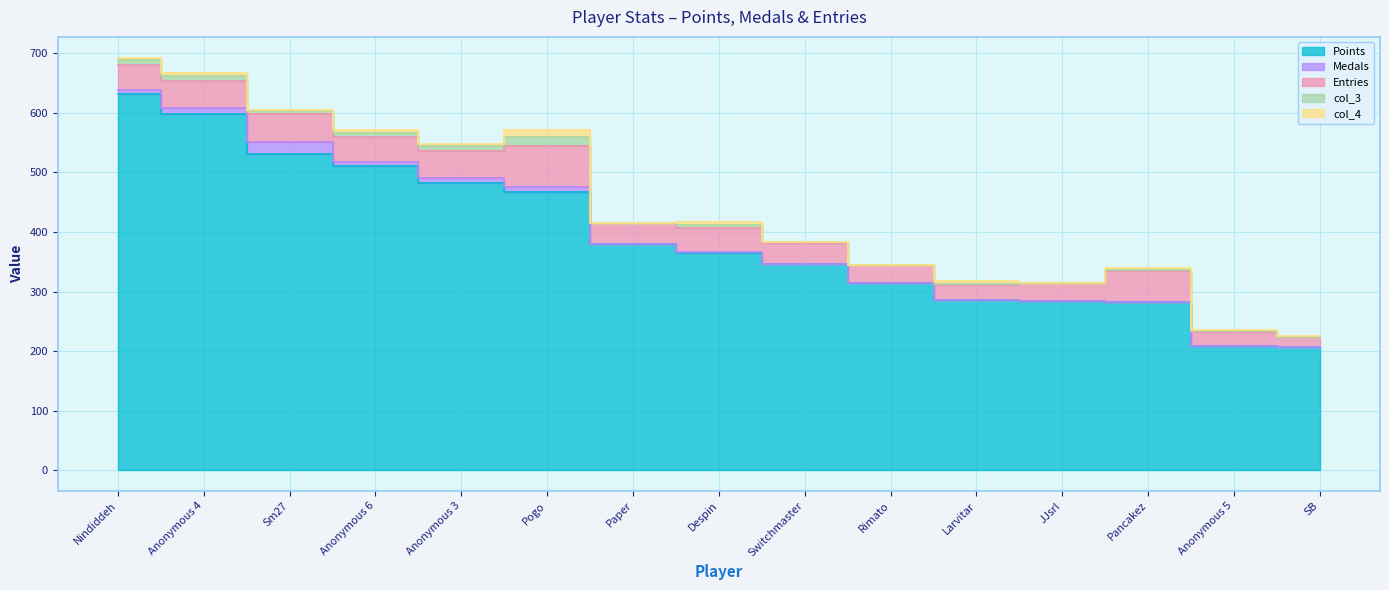

True or false: col_3 and Entries cross at least once.

False